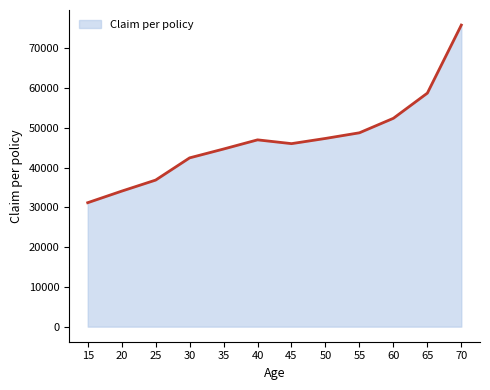

How many lines are shown in the chart?

1